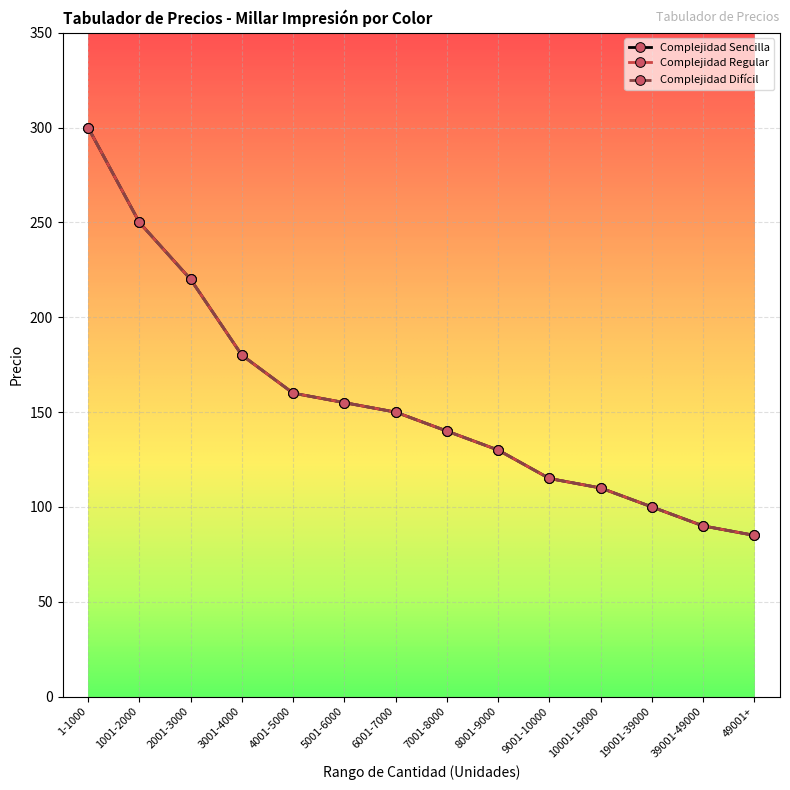

What is the greatest value displayed?

300